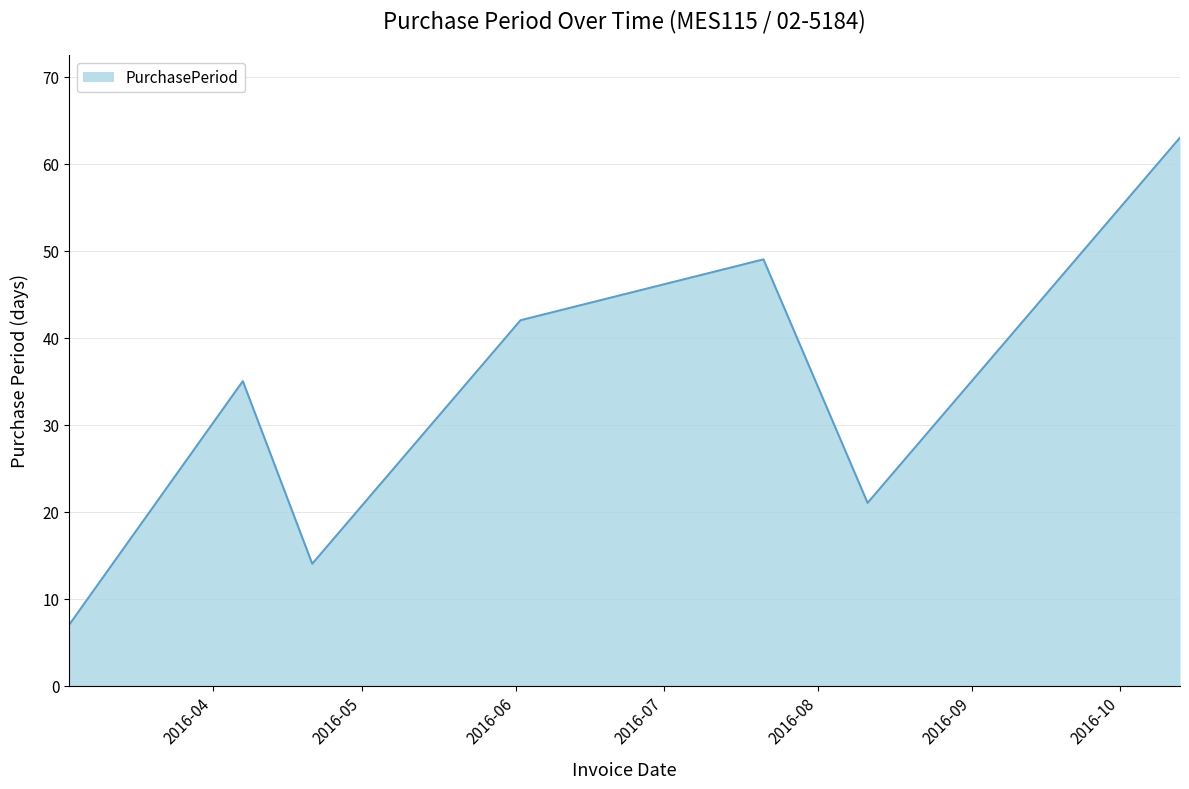

What is the difference between the maximum and second lowest values?

49